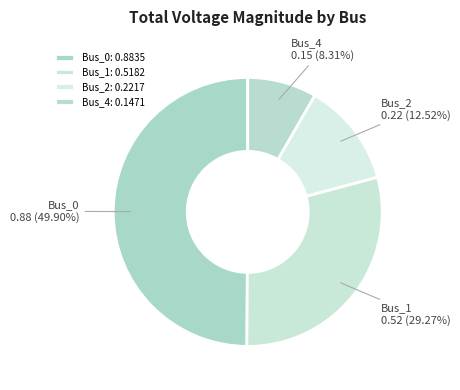

To the nearest percent, what portion does Bus_0 represent?

50%